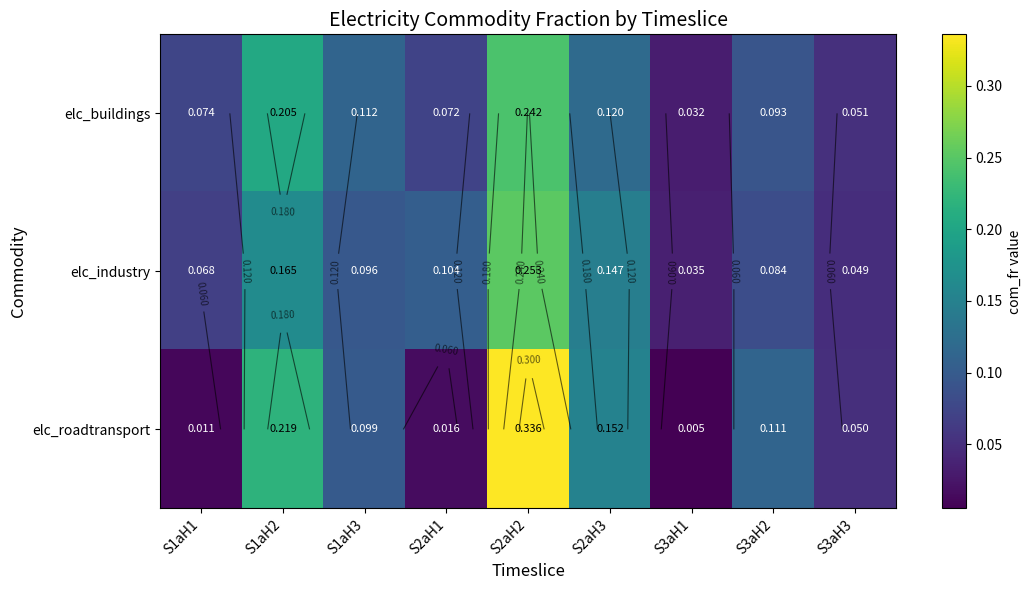

True or false: elc_buildings has a value of 0.1 at S3aH3.

True